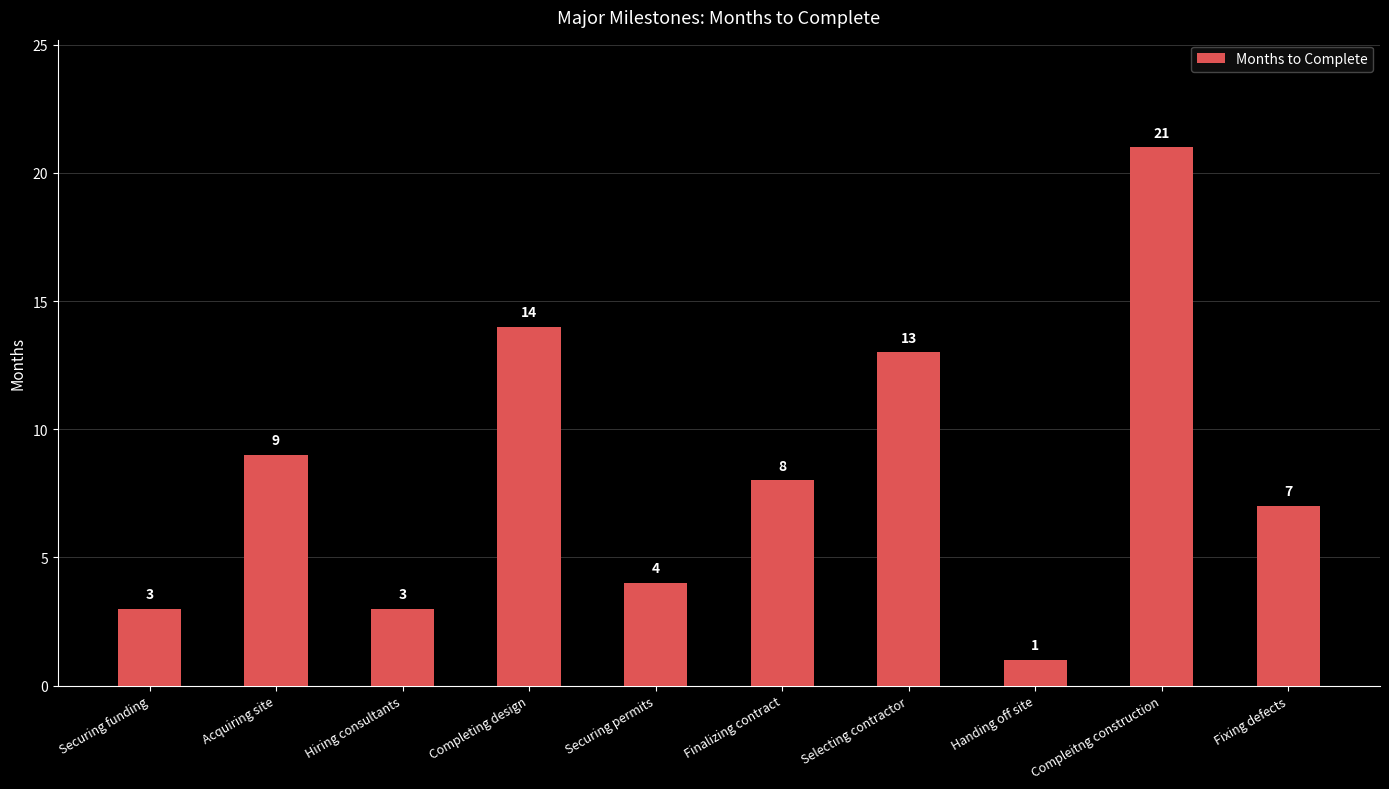

Count the number of data series in this chart.

1